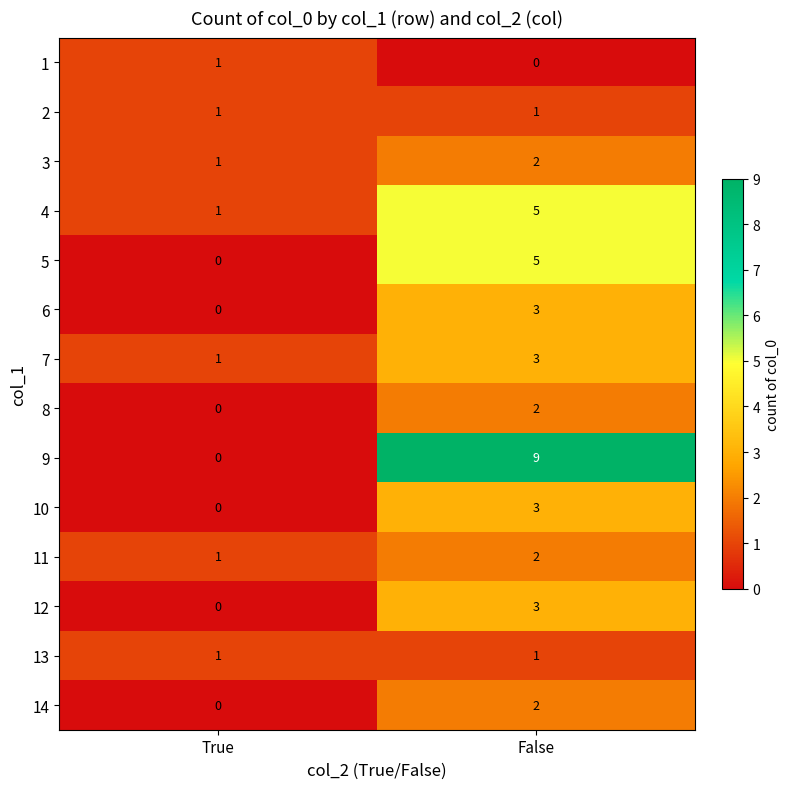

Reading left to right, what are all the values shown in this chart?

1: True=1	False=0
2: True=1	False=1
3: True=1	False=2
4: True=1	False=5
5: True=0	False=5
6: True=0	False=3
7: True=1	False=3
8: True=0	False=2
9: True=0	False=9
10: True=0	False=3
11: True=1	False=2
12: True=0	False=3
13: True=1	False=1
14: True=0	False=2